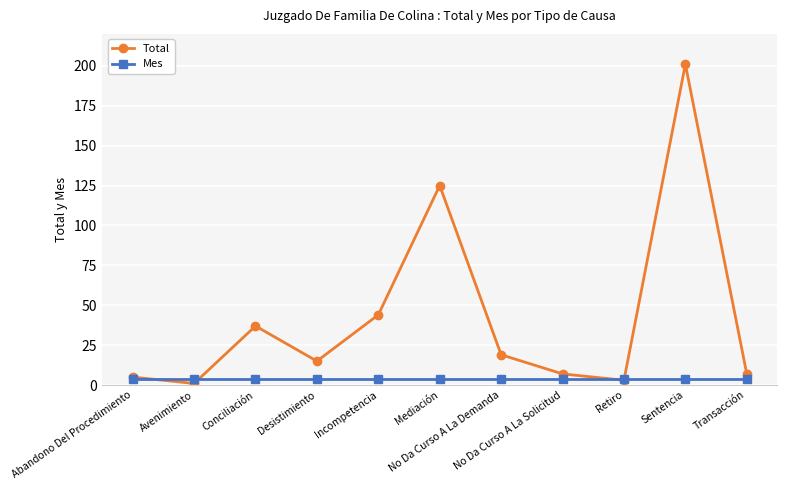

True or false: Total and Mes intersect in this chart.

True